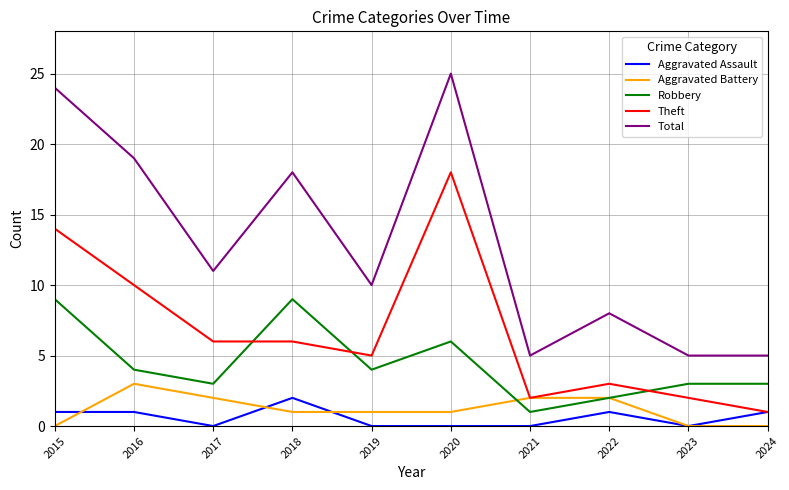

Rank the series by their maximum value, from highest to lowest.

Total, Theft, Robbery, Aggravated Battery, Aggravated Assault